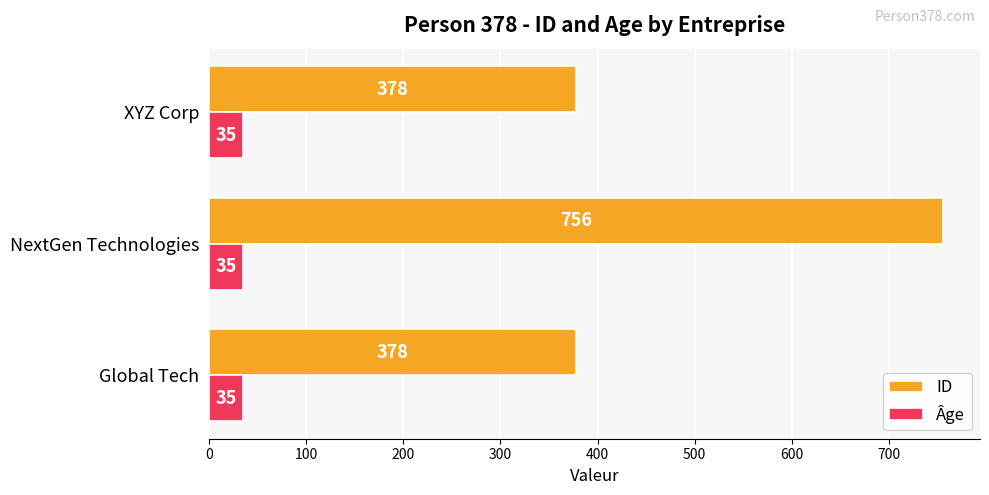

Rank the series by their average value, from highest to lowest.

ID, Âge